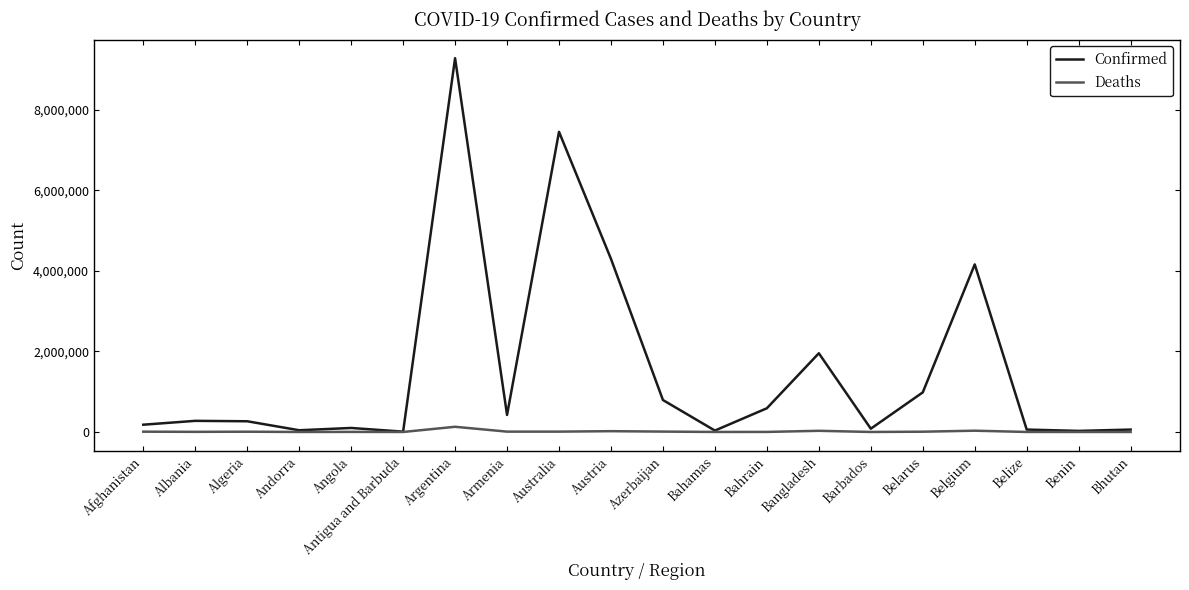

How many series are shown in this chart?

2